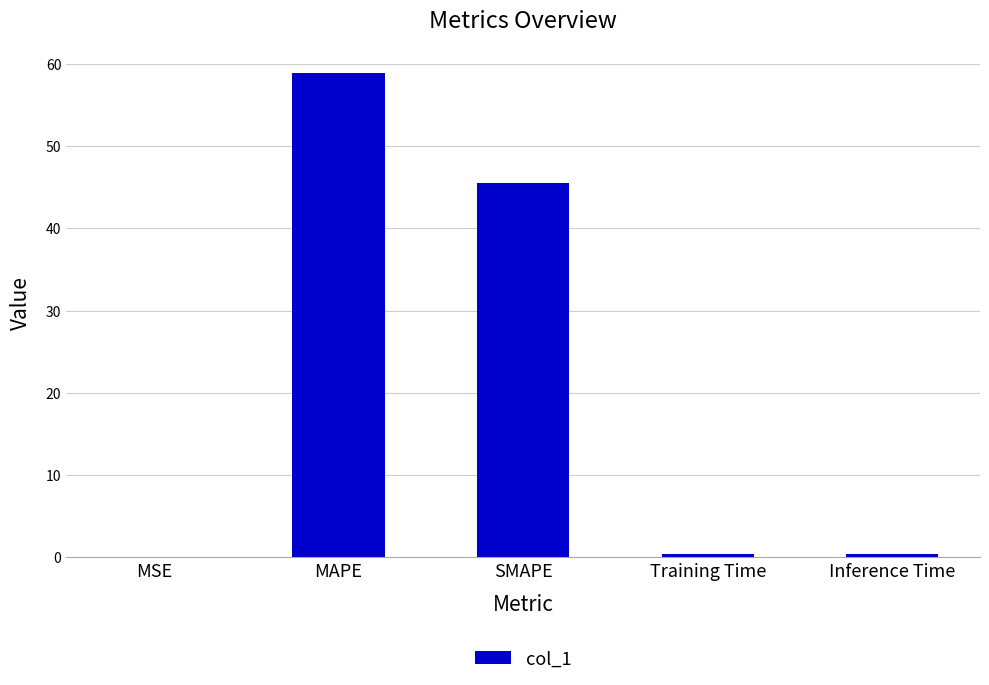

What is the sum of the values at MAPE and SMAPE?

104.5